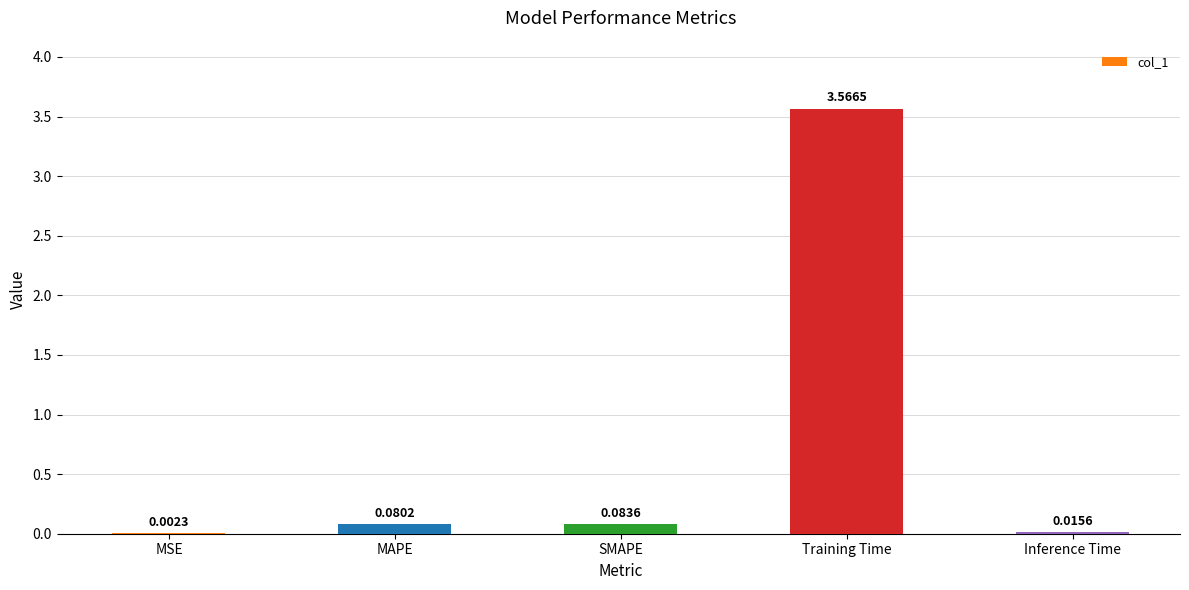

At which label is the value closest to 1?

SMAPE